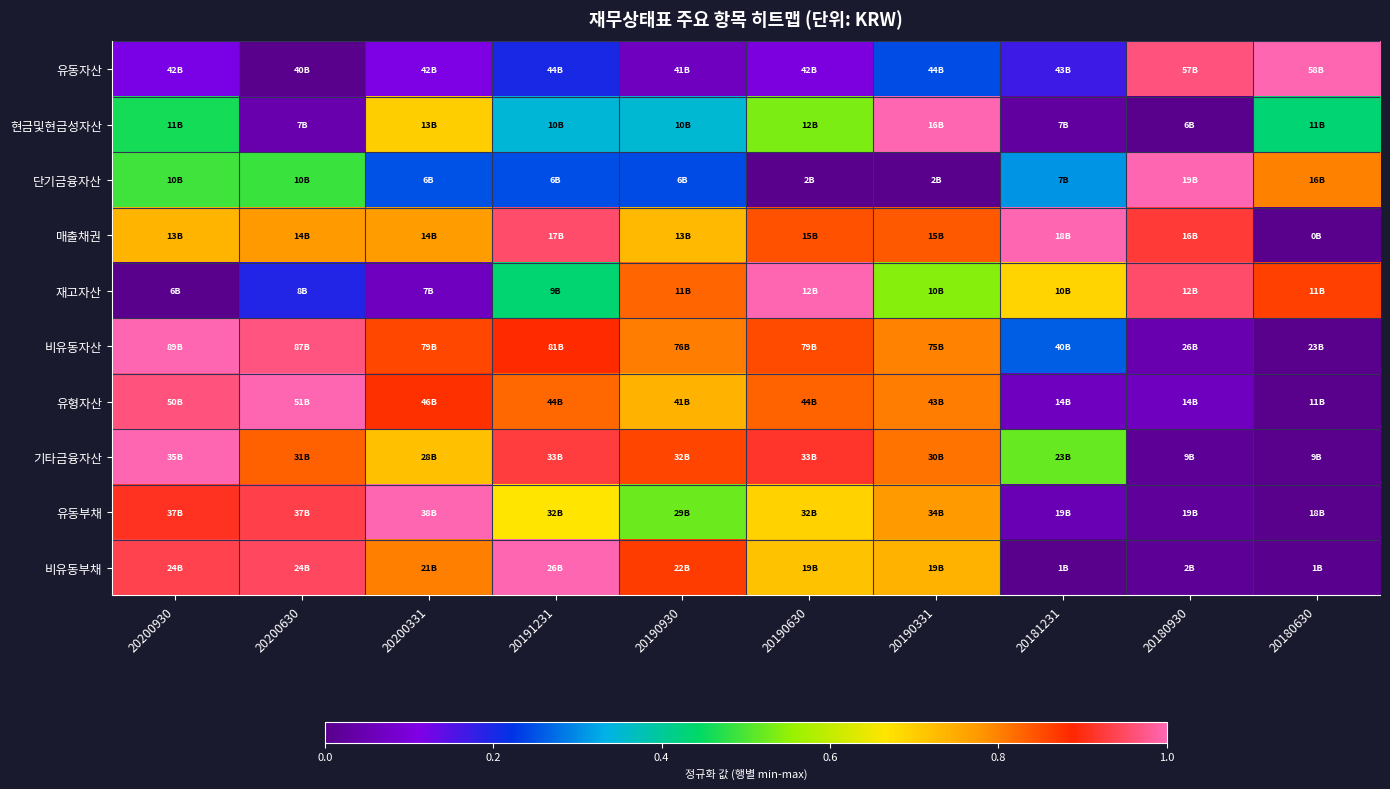

At which category is the sum across all series the highest?

20200930